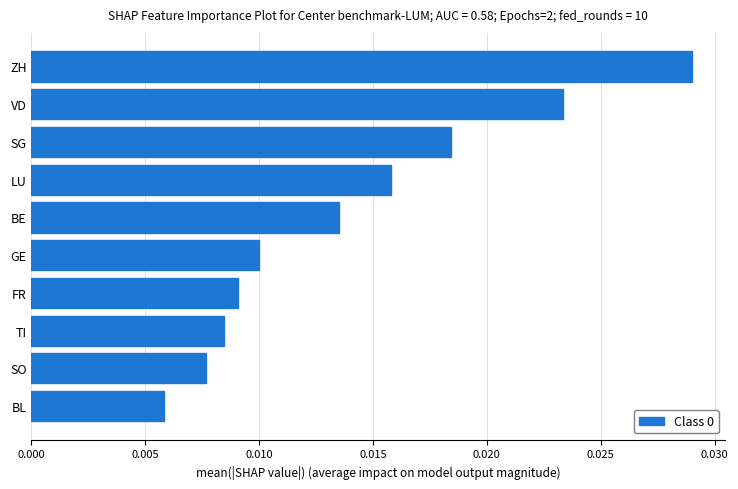

Which has a higher value, TI or GE?

GE